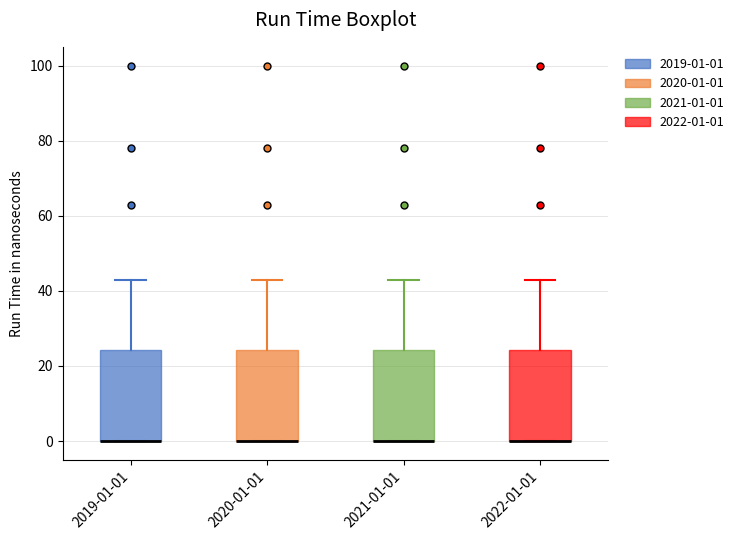

Where does the upper whisker of the box for 2022-01-01 end on the y-axis? The values are not printed on the chart, so give them approximately, as read against the axis.

44